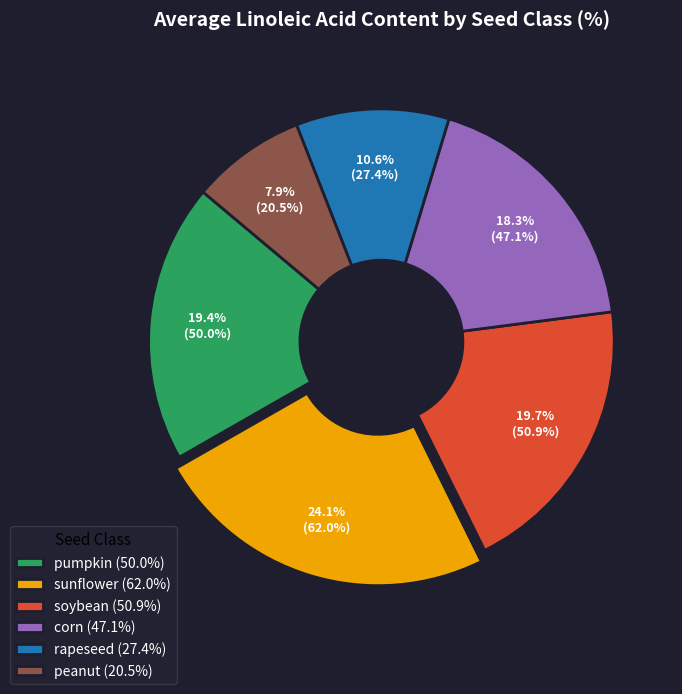

How many segments does this pie chart have?

6